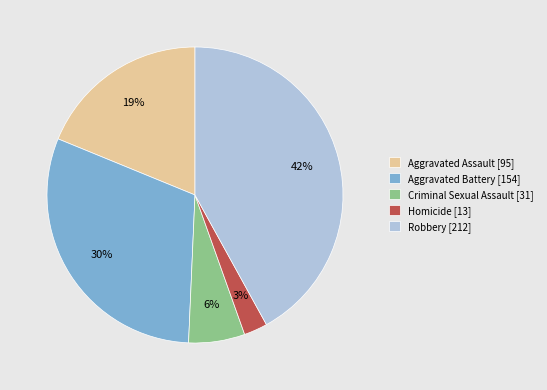

Is the sum of Robbery [212] and Aggravated Battery [154] greater than half?

Yes